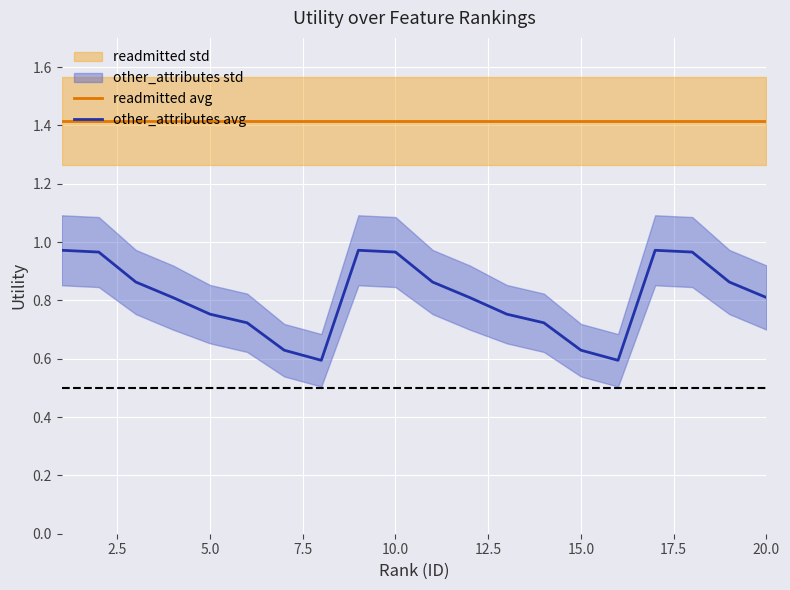

True or false: readmitted avg and other_attributes avg intersect in this chart.

False